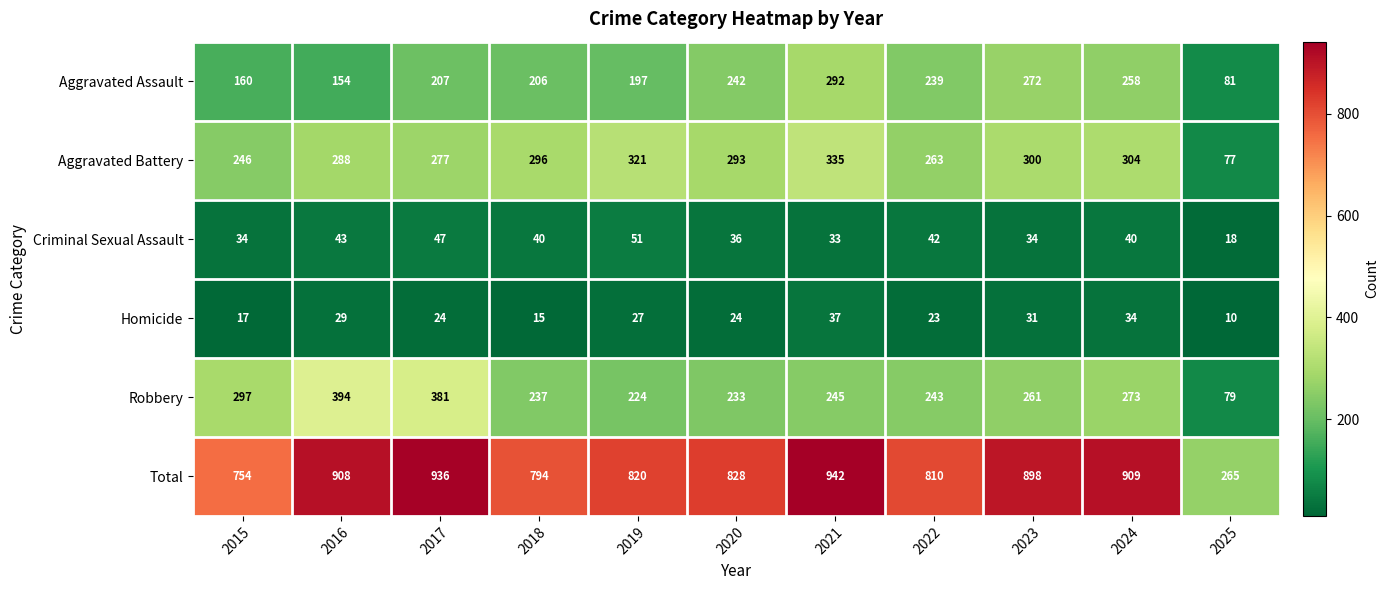

True or false: Criminal Sexual Assault has a value of 43 at 2016.

True